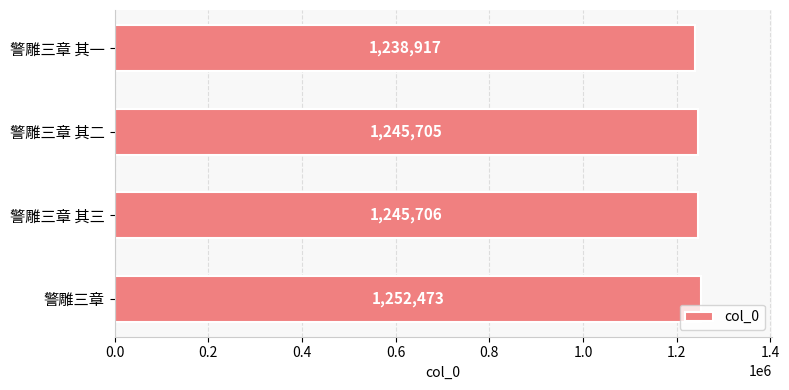

Rank the categories by value from highest to lowest.

警雕三章, 警雕三章 其三, 警雕三章 其二, 警雕三章 其一